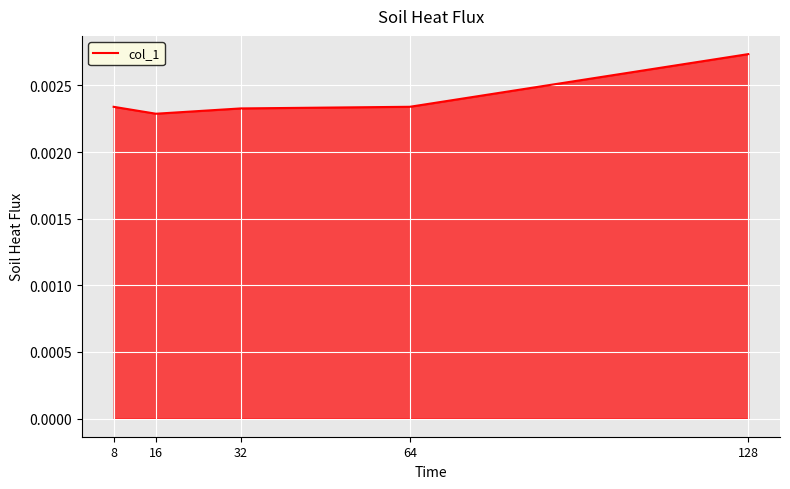

How many values are between 0 and 1?

5